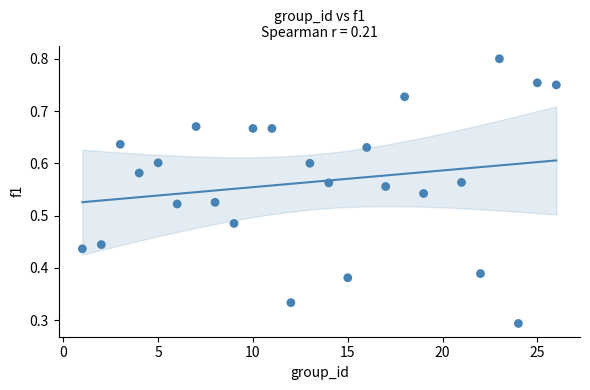

What is the range of X values (max minus min)?

25.0